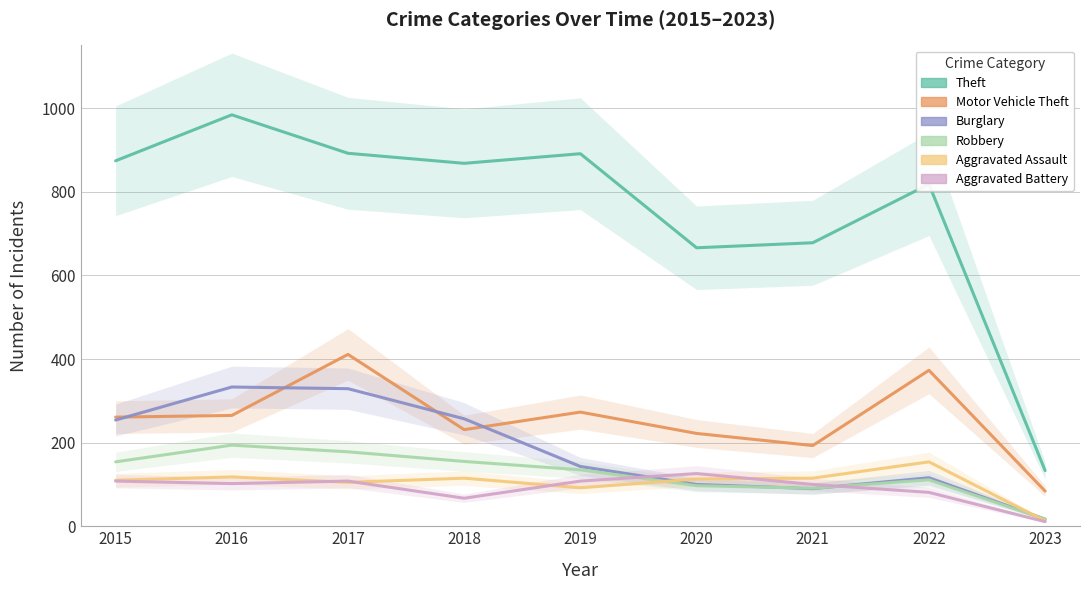

What is the difference between the maximum and second lowest values in the Robbery series?

103